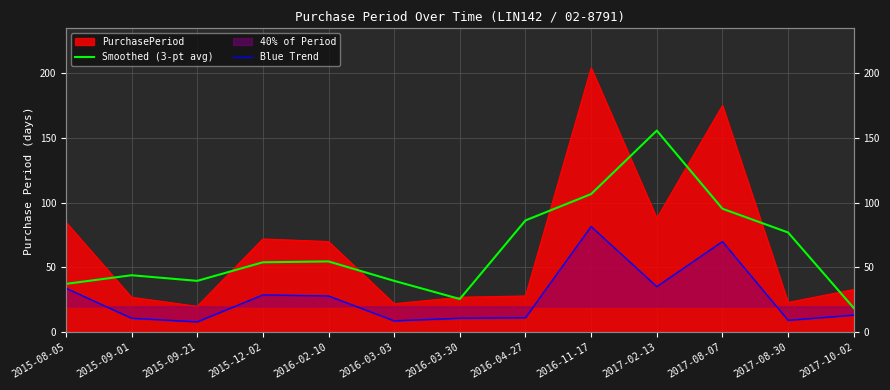

The Smoothed (3-pt avg) series shows 86.3 at 2016-04-27. True or false?

True